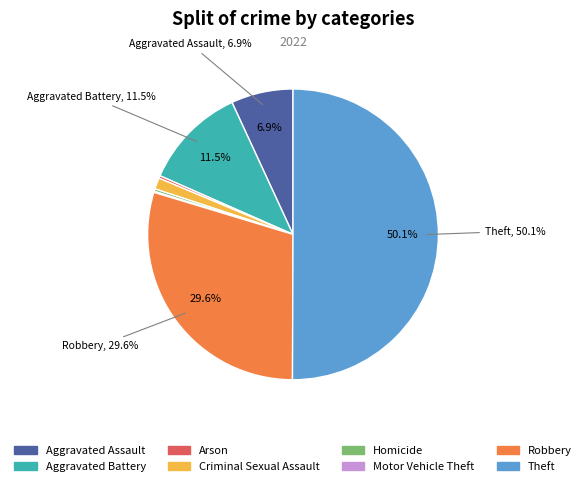

Between Theft and Arson, which is larger?

Theft